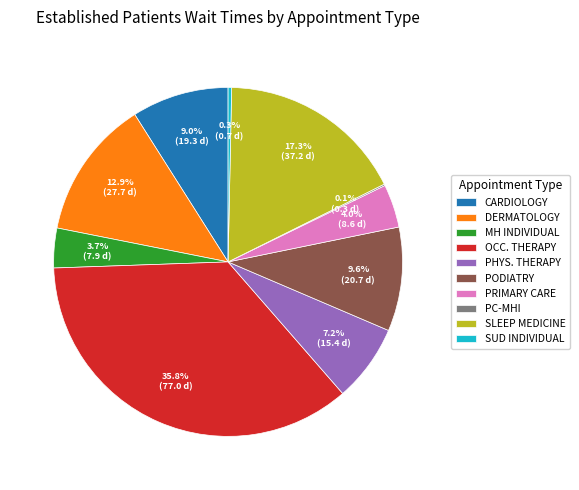

Which has a higher value, PRIMARY CARE or PODIATRY?

PODIATRY